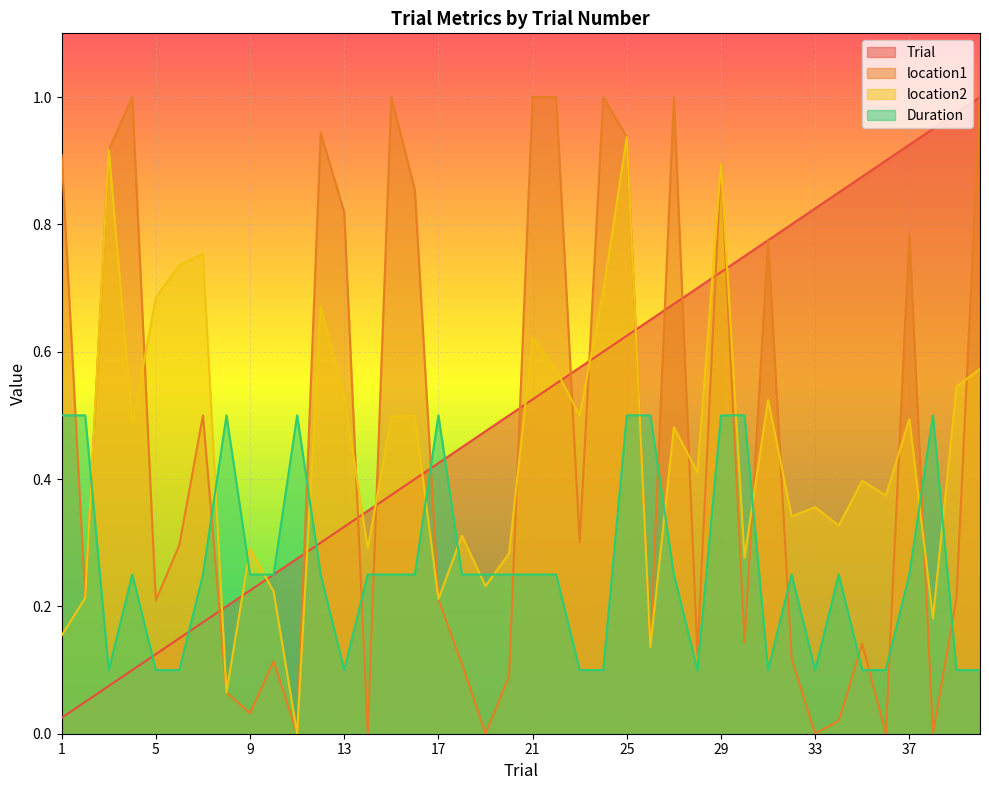

Where is Trial nearest to the value 0?

1